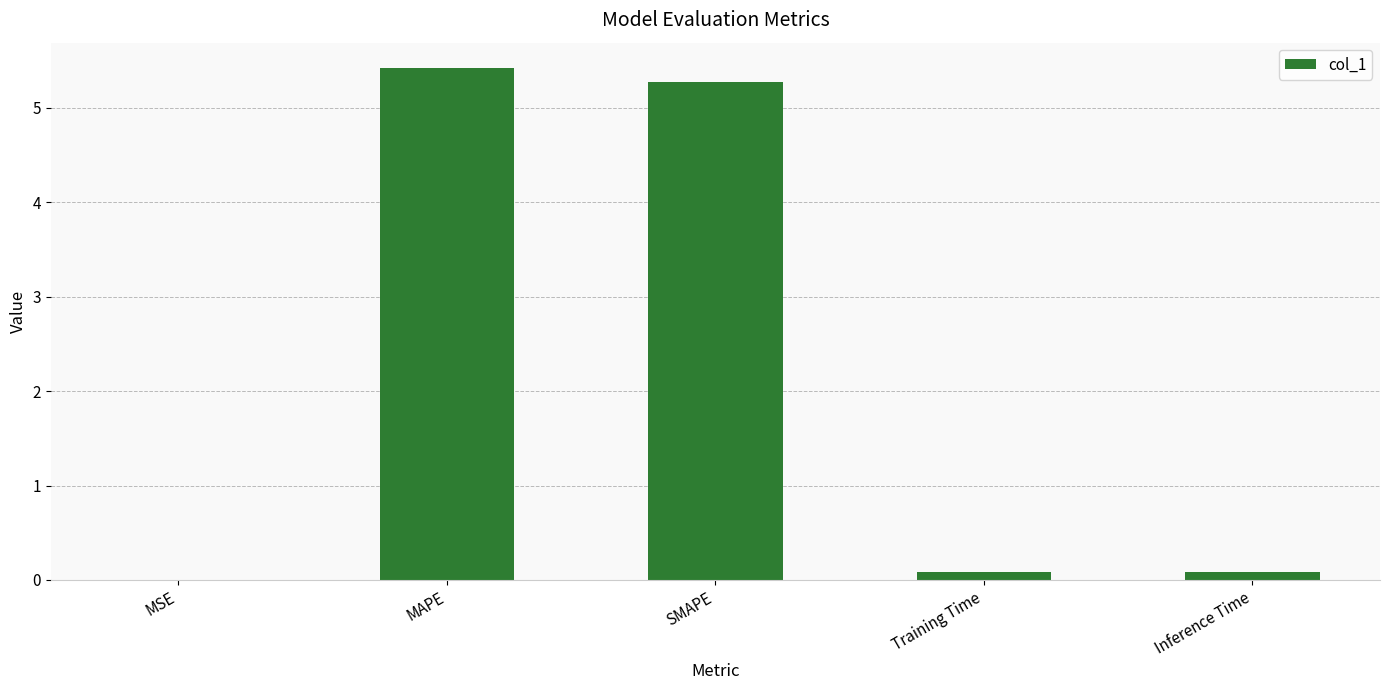

Read the value at Inference Time.

0.1